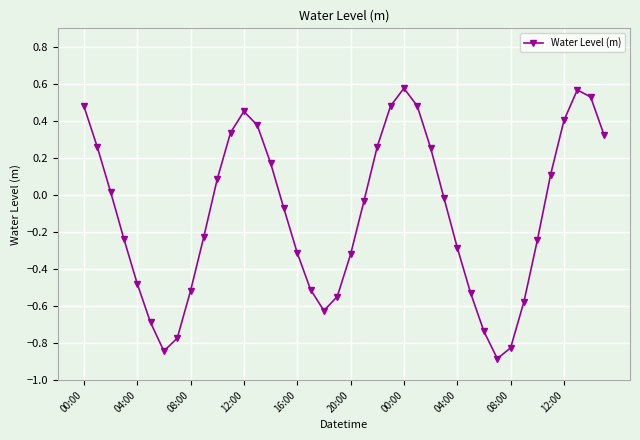

How many points are lower than both their immediate neighbors (excluding endpoints)?

3